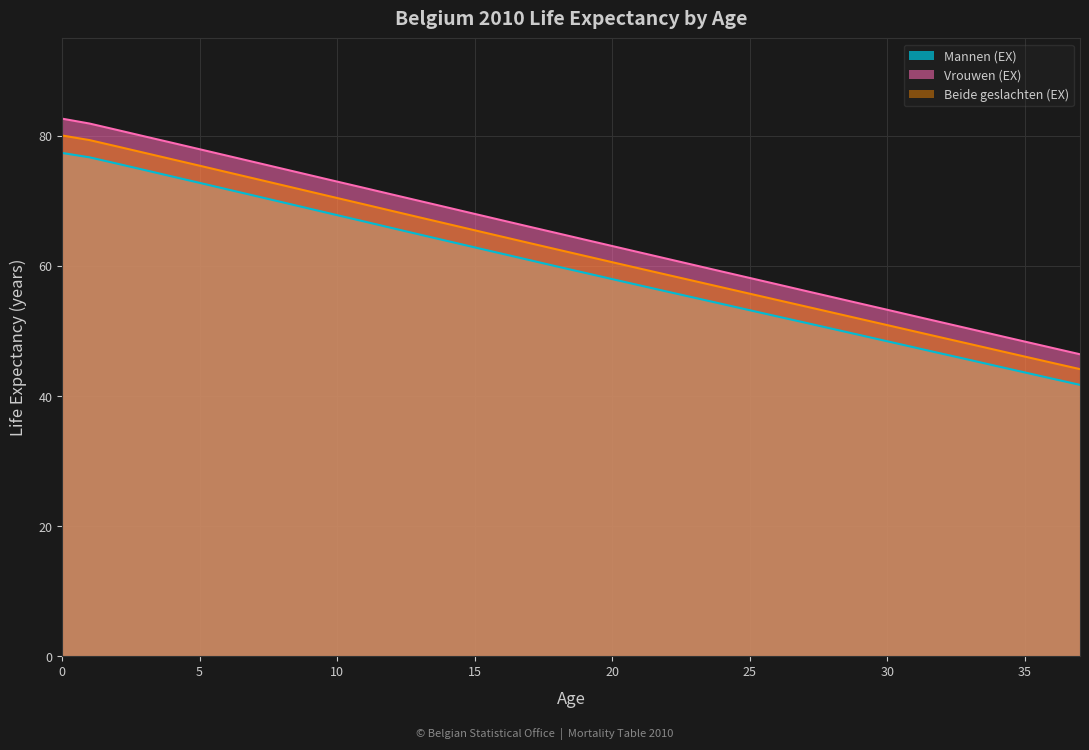

Reading right to left, extract all data points from this chart.

Mannen (EX): 37=41.7	36=42.7	35=43.6	34=44.6	33=45.5	32=46.5	31=47.5	30=48.4	29=49.4	28=50.3	27=51.3	26=52.2	25=53.2	24=54.2	23=55.1	22=56.1	21=57.0	20=58.0	19=59.0	18=59.9	17=60.9	16=61.9	15=62.9	14=63.8	13=64.8	12=65.8	11=66.8	10=67.8	9=68.8	8=69.8	7=70.8	6=71.8	5=72.8	4=73.8	3=74.8	2=75.7	1=76.7	0=77.4
Vrouwen (EX): 37=46.4	36=47.4	35=48.4	34=49.3	33=50.3	32=51.3	31=52.3	30=53.3	29=54.2	28=55.2	27=56.2	26=57.2	25=58.2	24=59.1	23=60.1	22=61.1	21=62.1	20=63.1	19=64.1	18=65.0	17=66.0	16=67.0	15=68.0	14=69.0	13=70.0	12=71.0	11=72.0	10=73.0	9=74.0	8=75.0	7=76.0	6=77.0	5=78.0	4=78.9	3=79.9	2=80.9	1=81.9	0=82.7
Beide geslachten (EX): 37=44.1	36=45.1	35=46.1	34=47.0	33=48.0	32=49.0	31=49.9	30=50.9	29=51.9	28=52.8	27=53.8	26=54.8	25=55.7	24=56.7	23=57.7	22=58.6	21=59.6	20=60.6	19=61.6	18=62.5	17=63.5	16=64.5	15=65.5	14=66.5	13=67.5	12=68.5	11=69.5	10=70.5	9=71.4	8=72.4	7=73.4	6=74.4	5=75.4	4=76.4	3=77.4	2=78.4	1=79.4	0=80.1